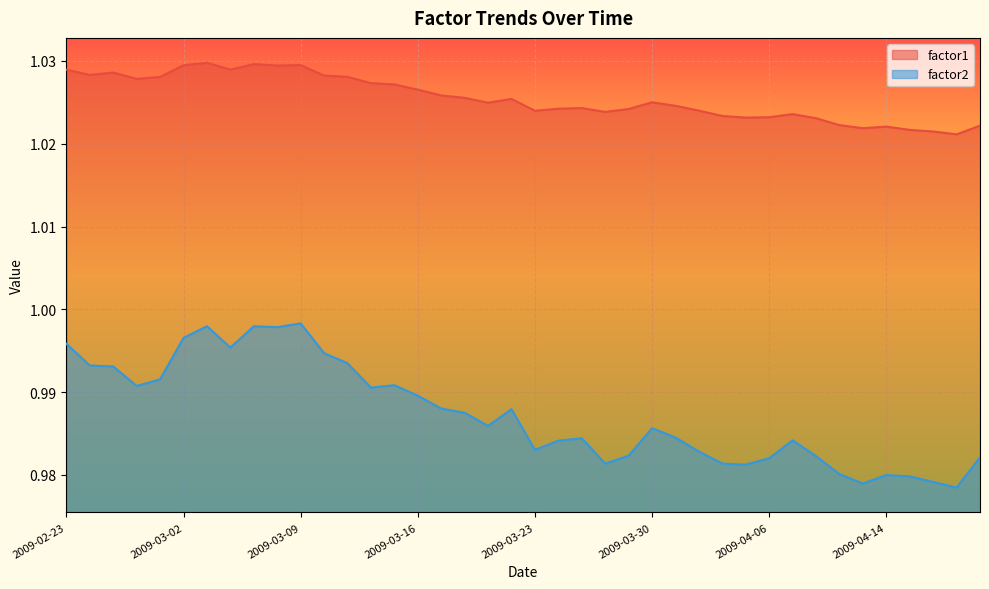

What is the greatest value displayed?

1.0